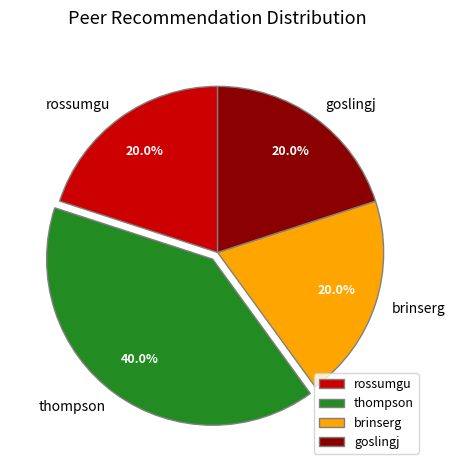

Is thompson the majority of the pie?

No